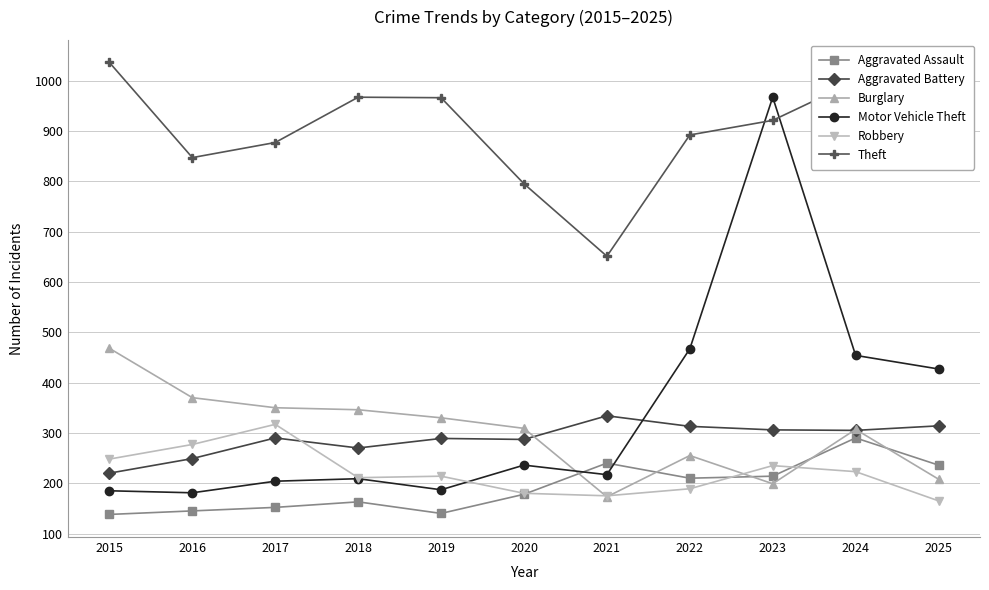

Is it true that Theft equals 921 at 2023?

True